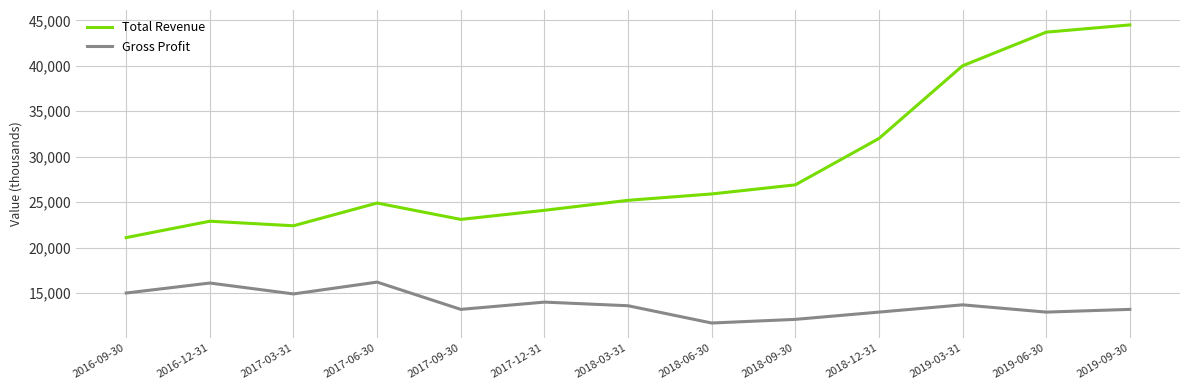

The Total Revenue series shows 24100 at 2017-12-31. True or false?

True